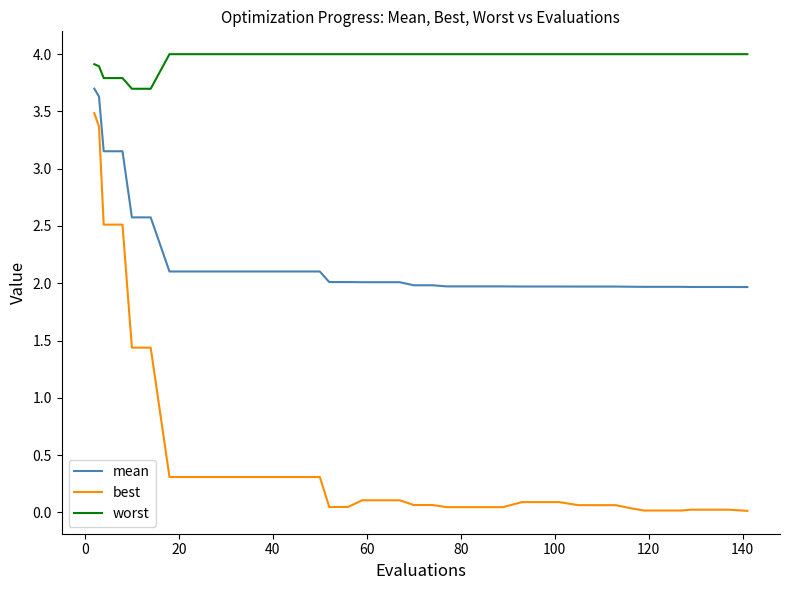

Rank the series by their maximum value, from lowest to highest.

best, mean, worst